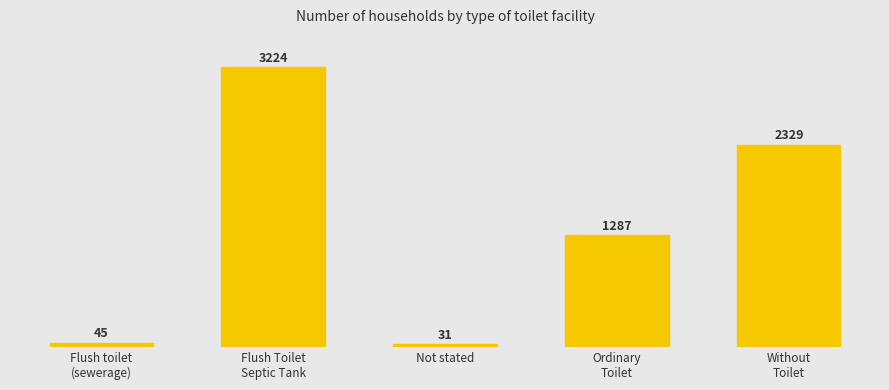

Read the value at Flush Toilet
Septic Tank, to the nearest 100.

3200